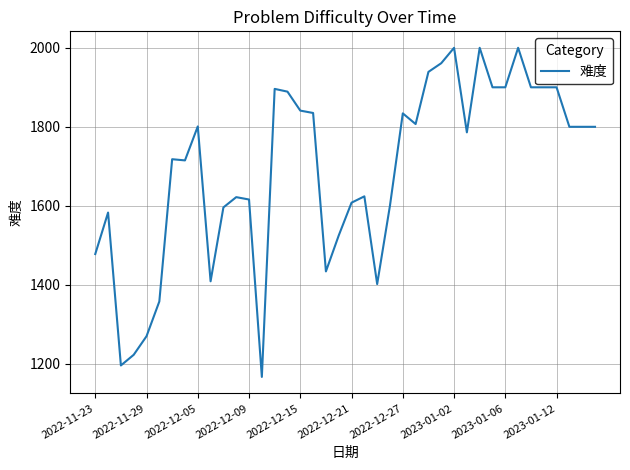

What is the difference between the maximum and minimum values?

833